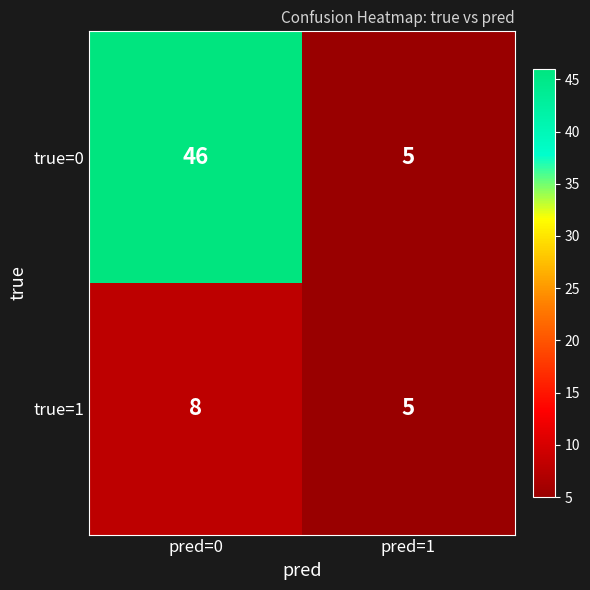

Rank the series by their maximum value, from highest to lowest.

true=0, true=1